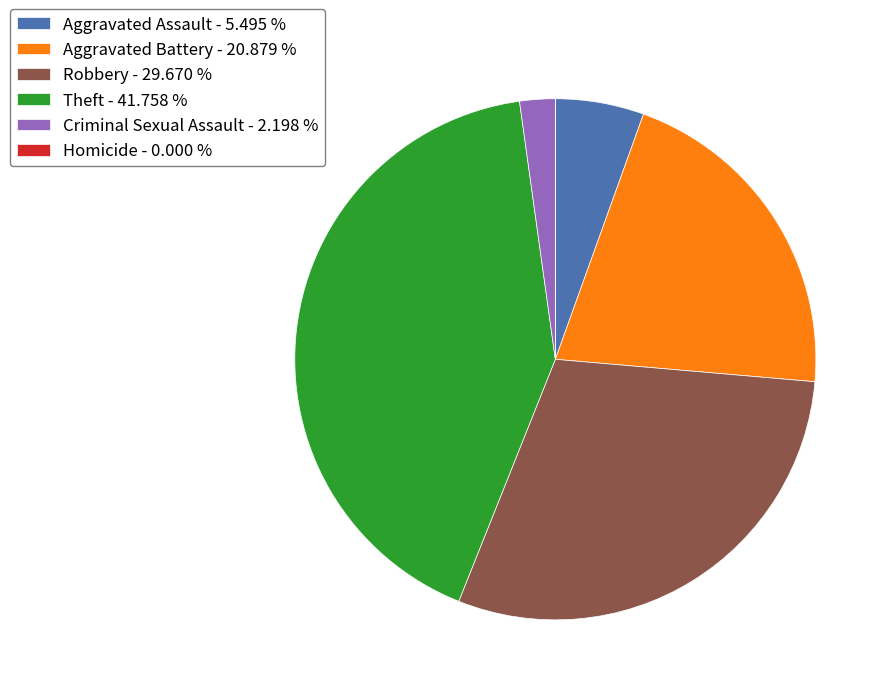

Is the sum of Robbery - 29.670 % and Theft - 41.758 % greater than half?

Yes